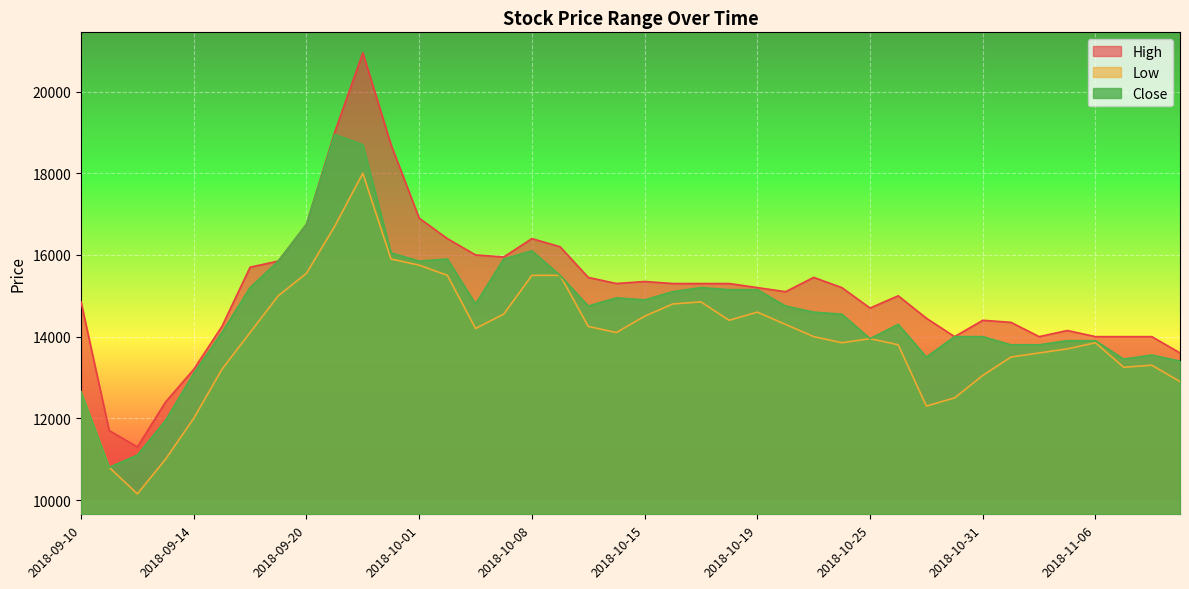

At which label does High reach its minimum?

2018-09-12